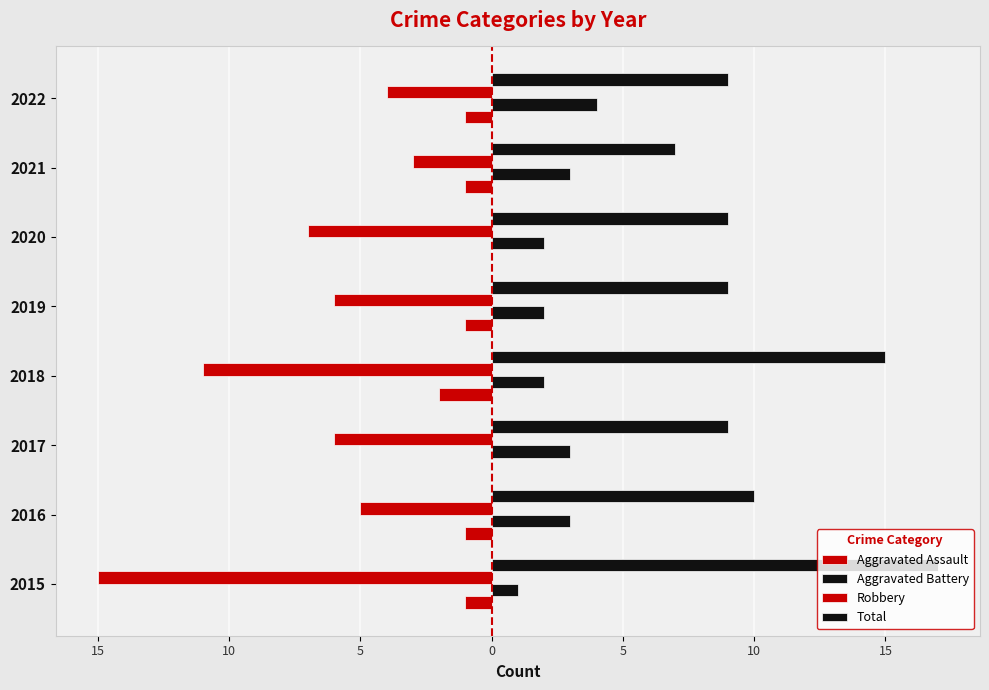

Rank the series by their maximum value, from highest to lowest.

Total, Aggravated Battery, Aggravated Assault, Robbery